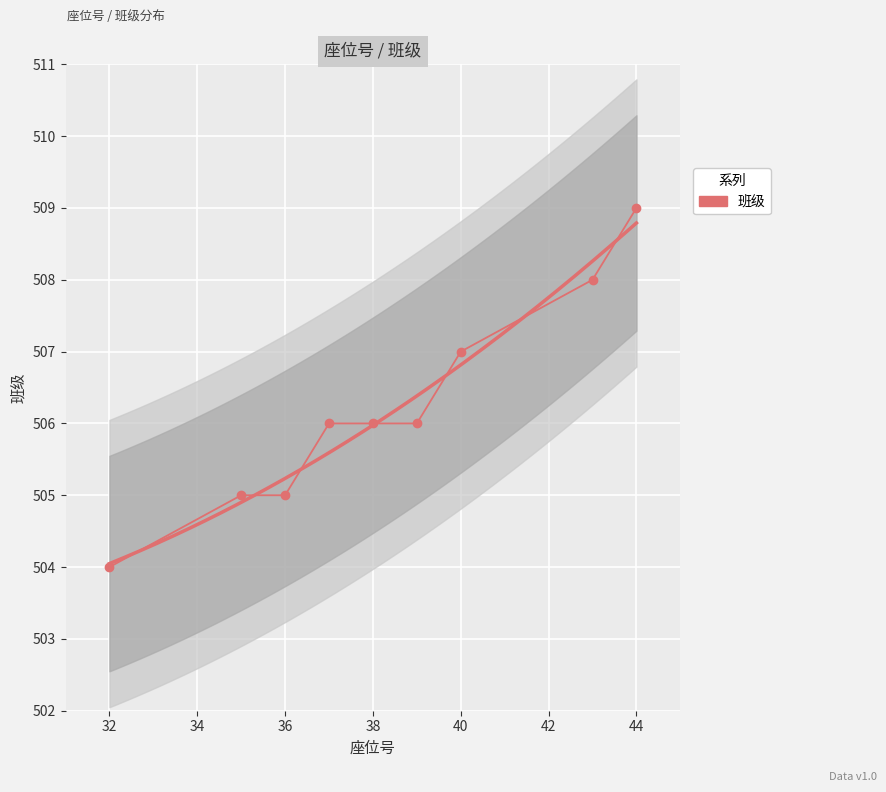

Reading left to right, extract all data points from this chart.

504	505	505	506	506	506	507	508	509